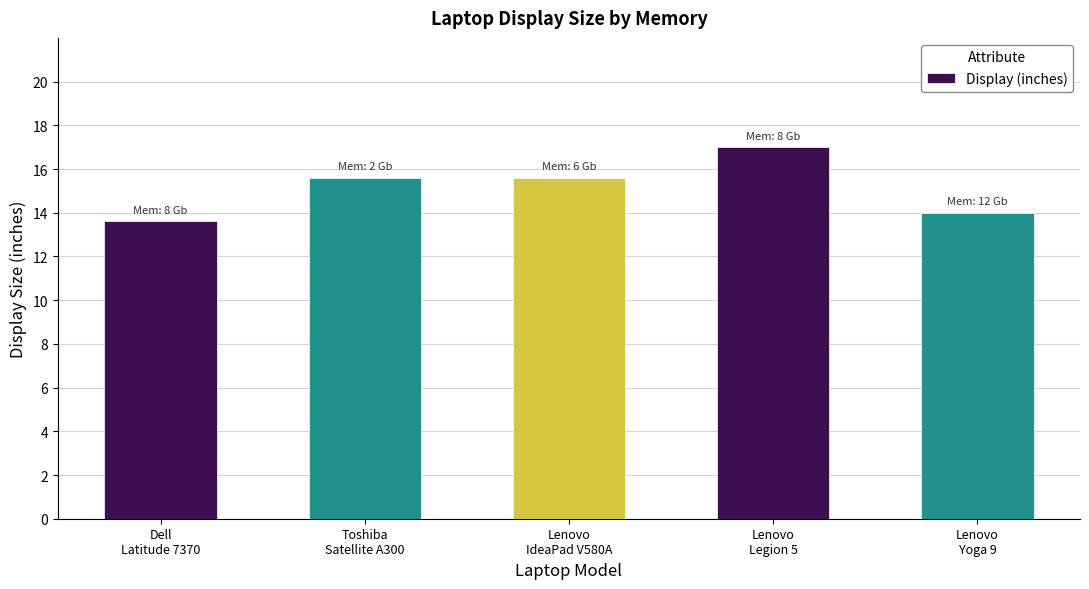

Reading left to right, list all the values displayed in this chart.

13.6	15.6	15.6	17.0	14.0